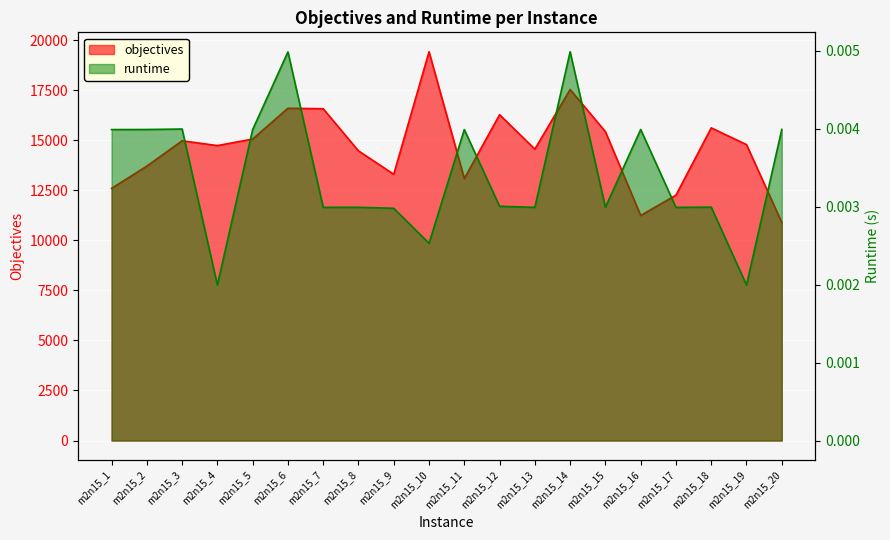

Which series changed the most between m2n15_7 and m2n15_14?

objectives